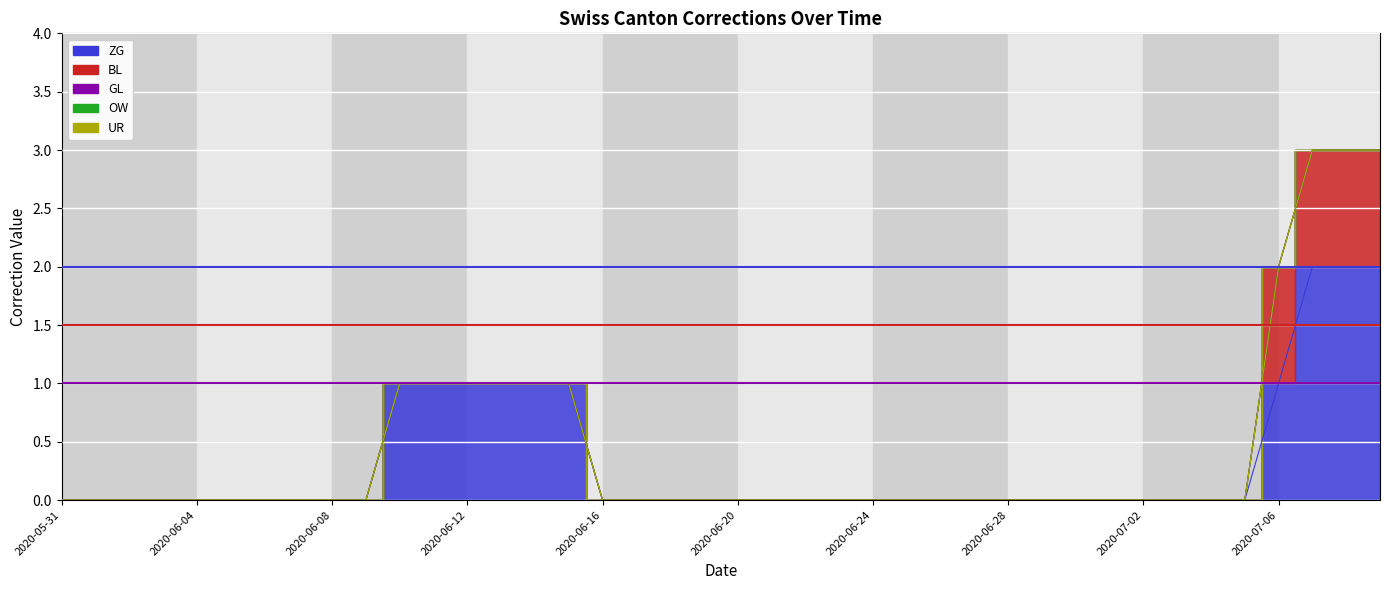

What position from the left is 2020-07-02?

33